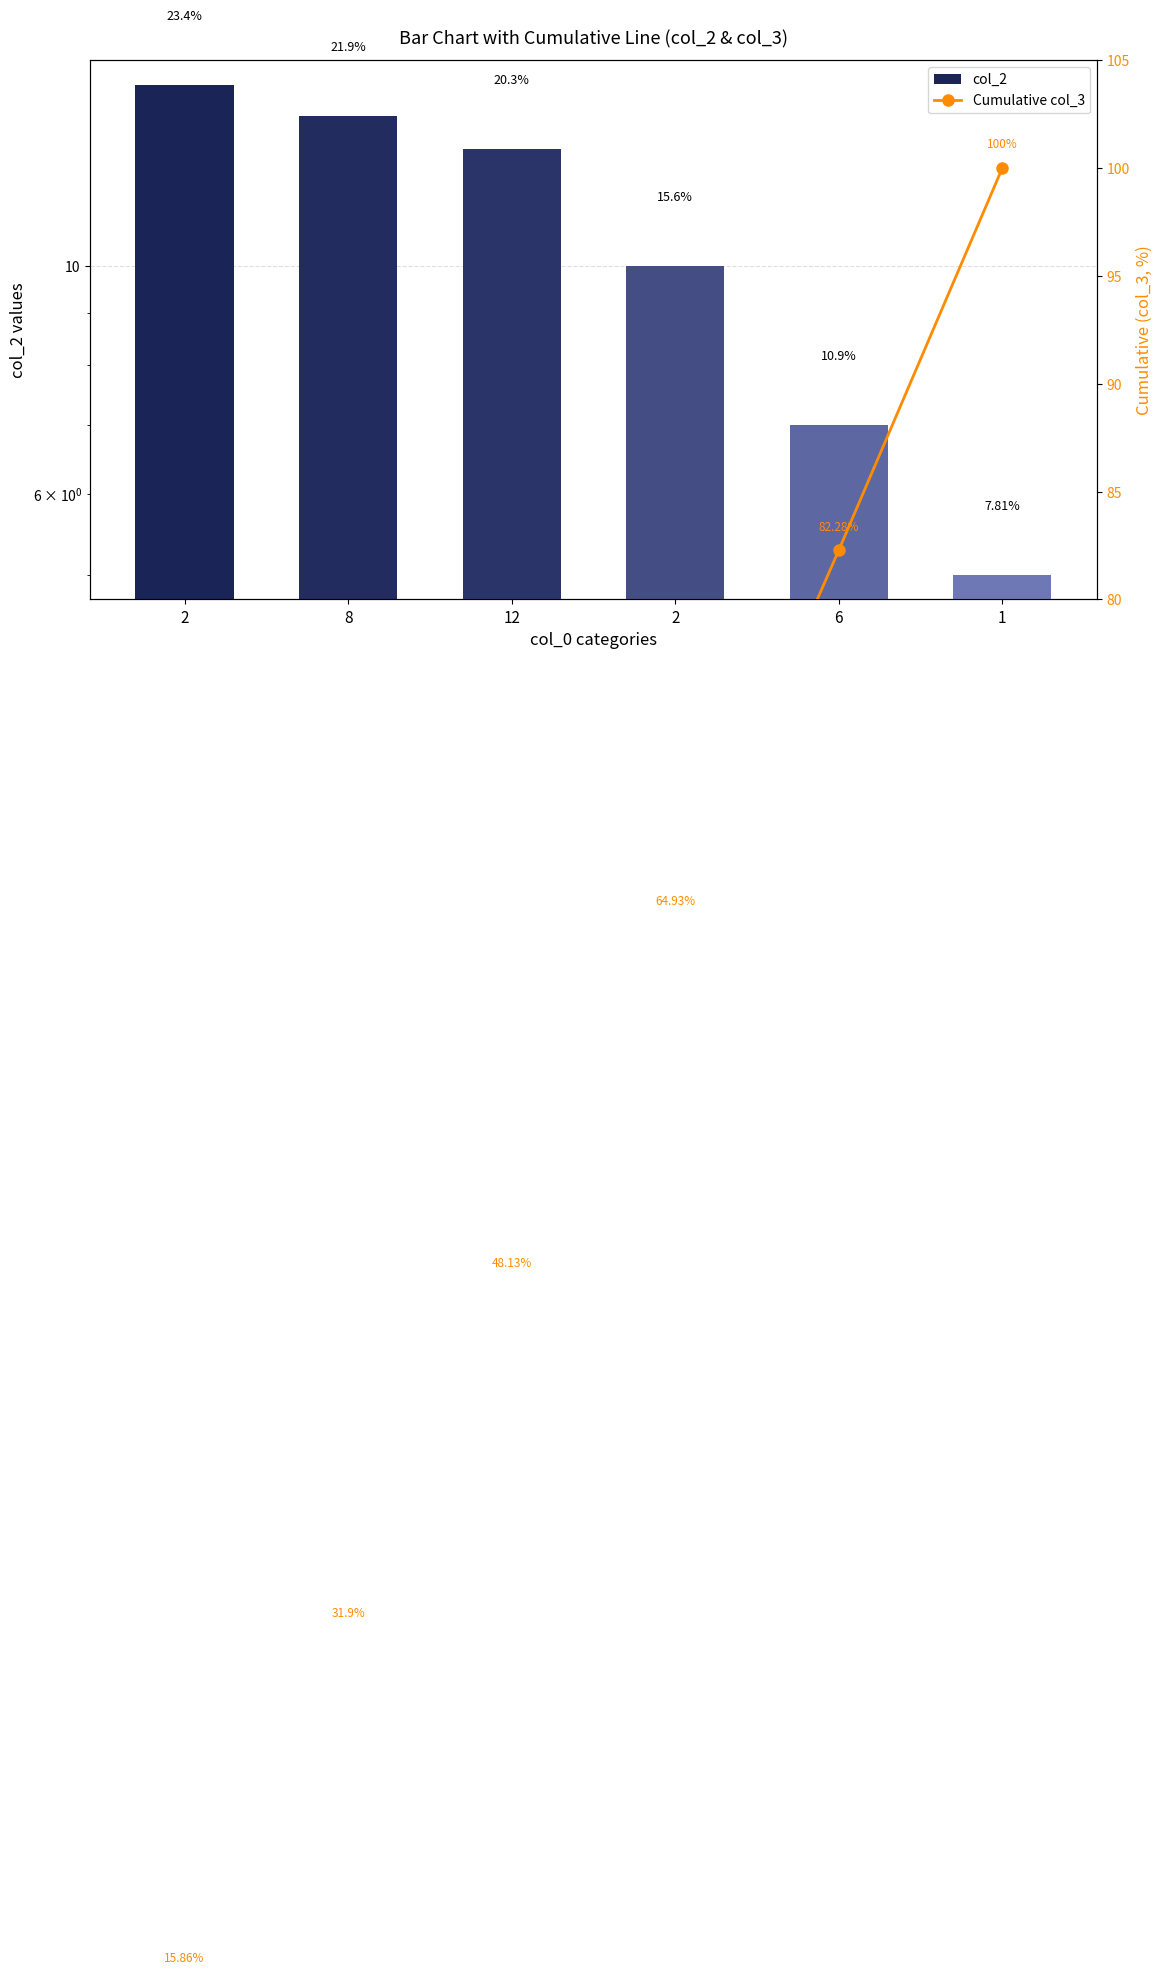

Does the chart contain any negative values?

No